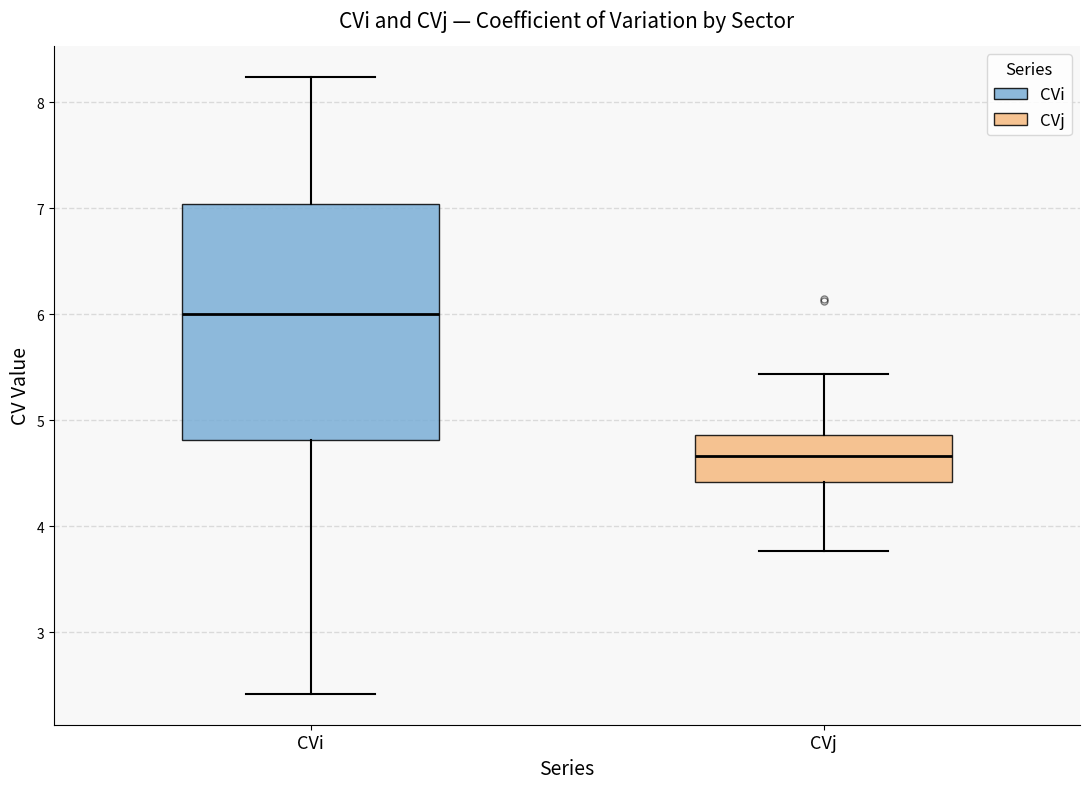

Reading left to right, transcribe this box plot: for each box, give where its median line is, the range the box spans, and where its two whiskers end, as read against the y-axis. The values are not printed on the chart, so give them approximately, as read against the axis.

CVi: median 6.0, box 4.8 to 7.0, whiskers 2.4 to 8.2
CVj: median 4.7, box 4.4 to 4.9, whiskers 3.8 to 5.4